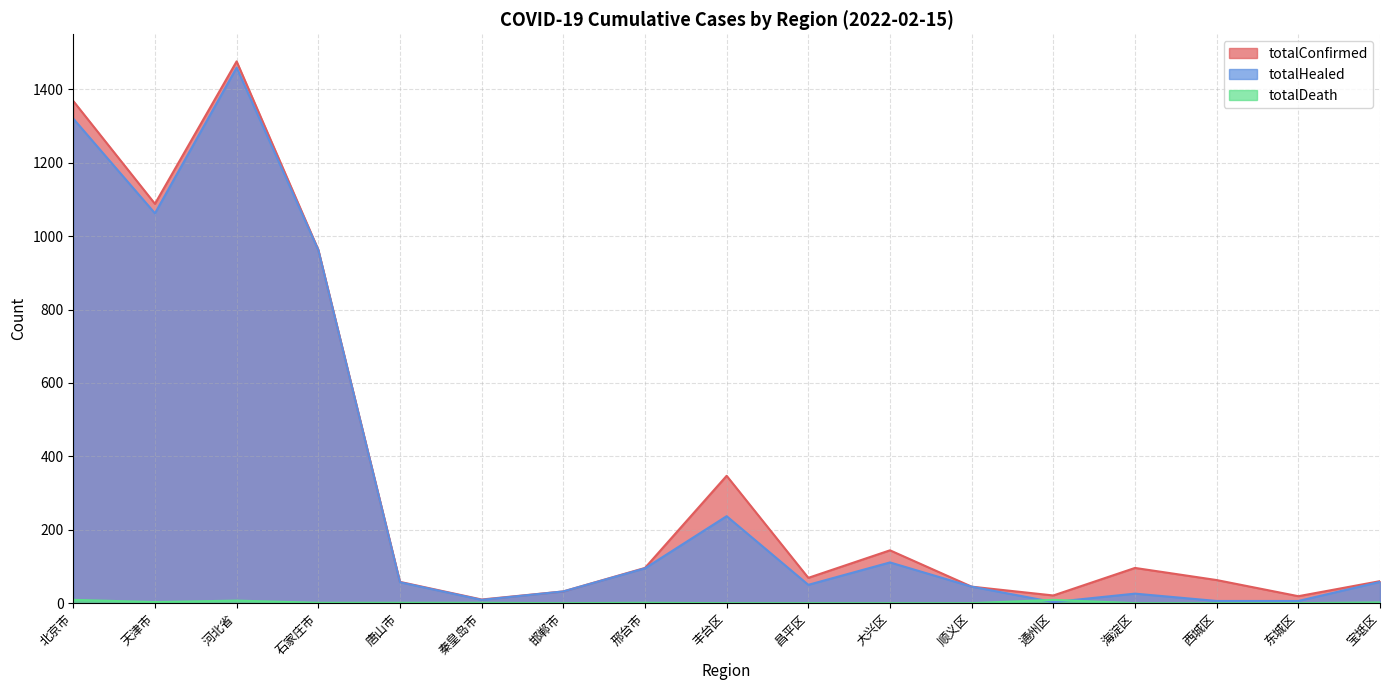

What is the maximum value shown in the chart?

1476